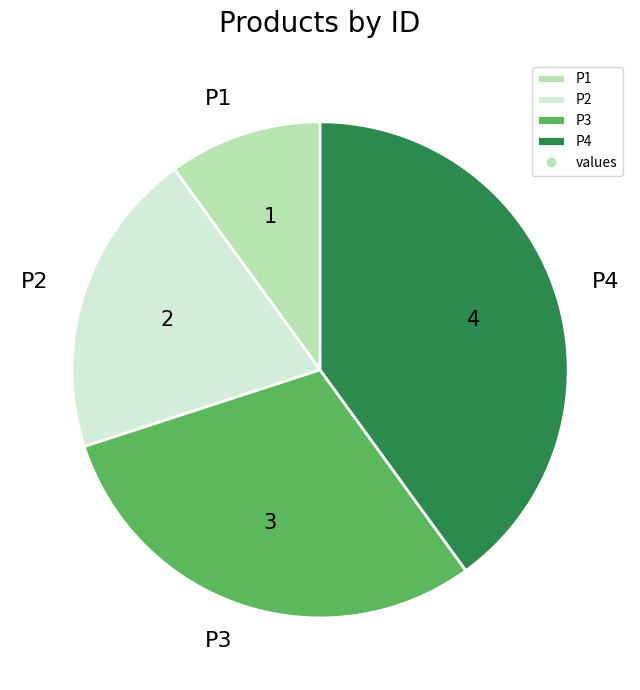

The P1 slice represents 10% of the pie. True or false?

True